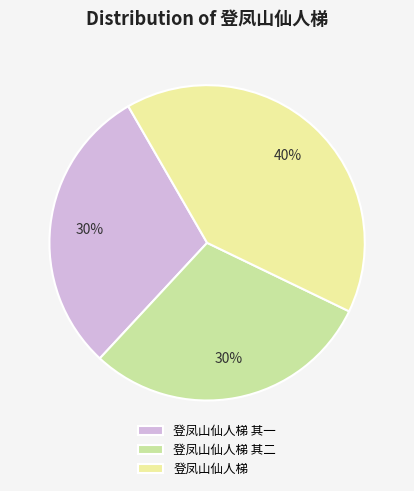

To the nearest percent, what portion does 登凤山仙人梯 represent?

40%